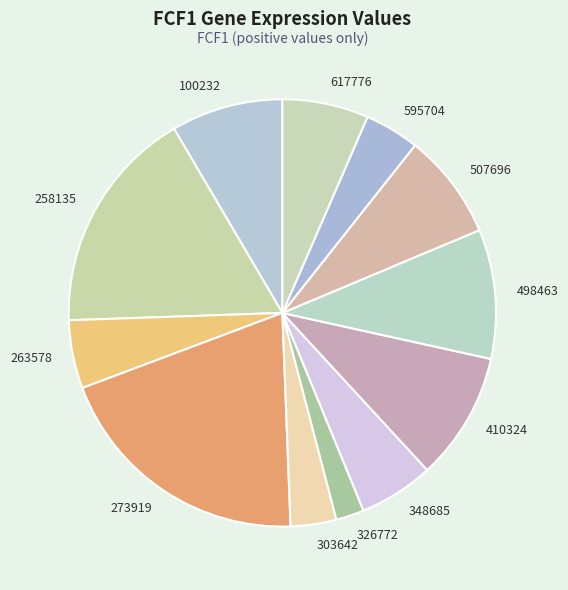

How many slices are in this pie chart?

12